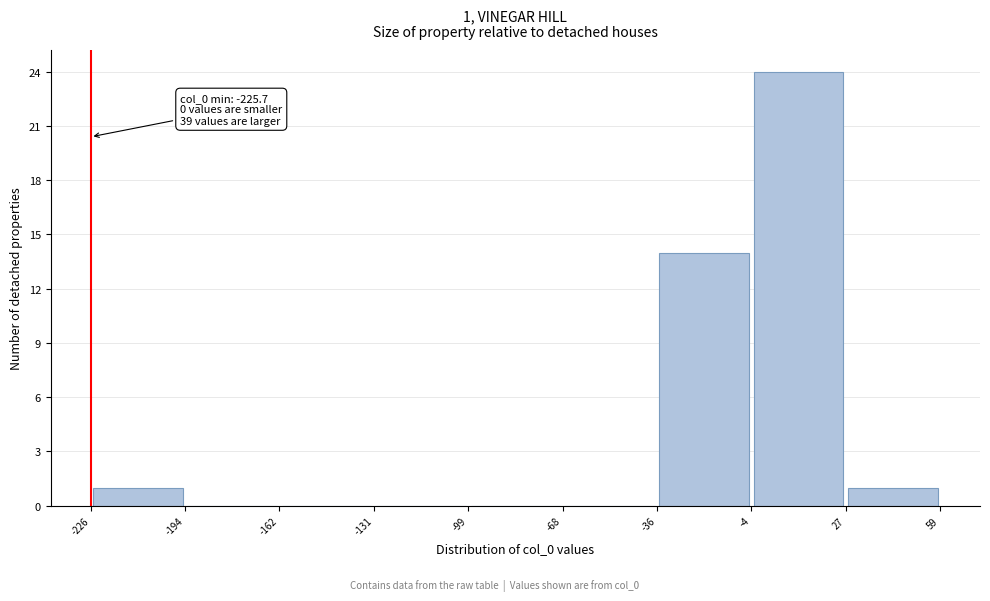

Which range on the x-axis has the tallest bar?

-4 to 27